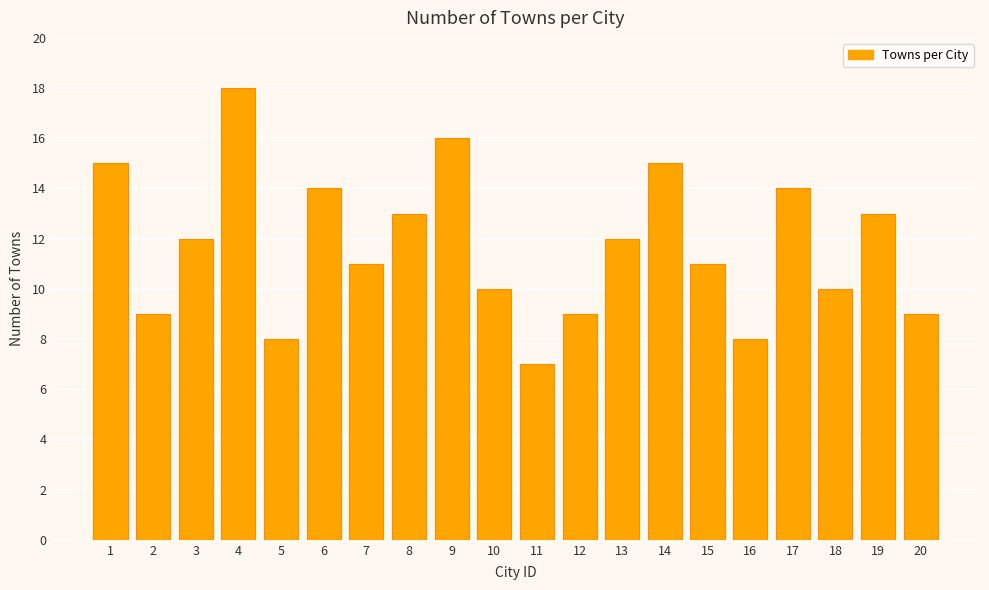

Reading left to right, transcribe all the data shown in this chart.

15	9	12	18	8	14	11	13	16	10	7	9	12	15	11	8	14	10	13	9